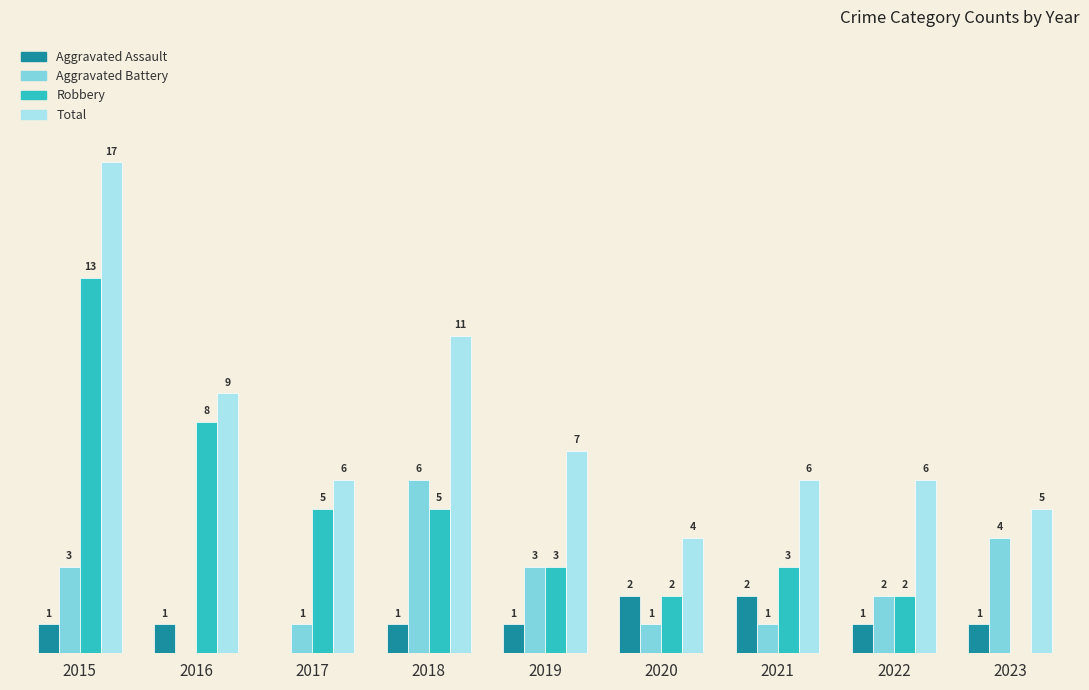

Which series has the largest total across all categories?

Total